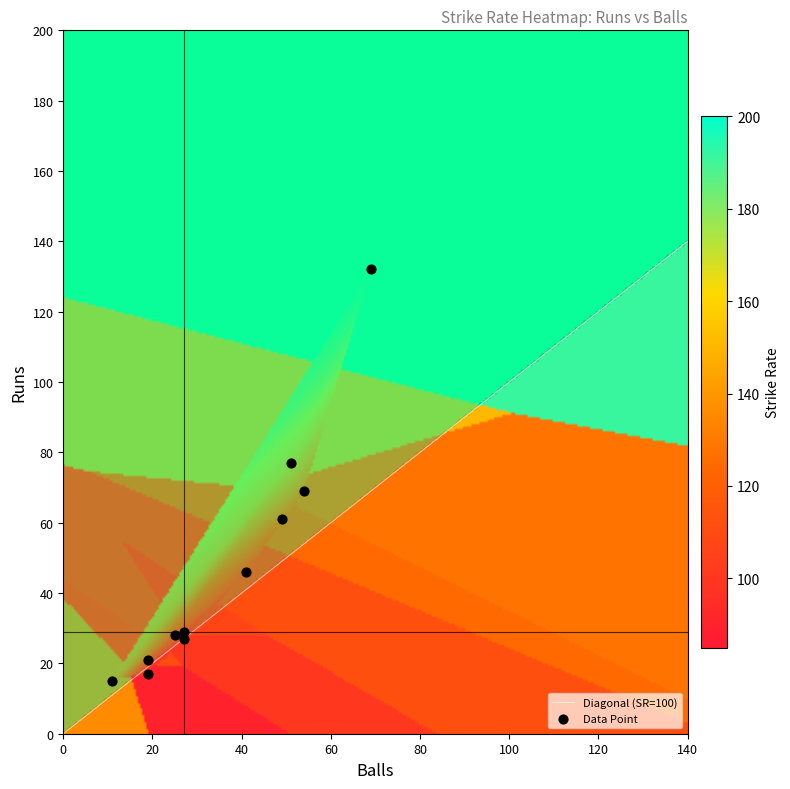

What value does the 15_11 series have at sr?

136.4